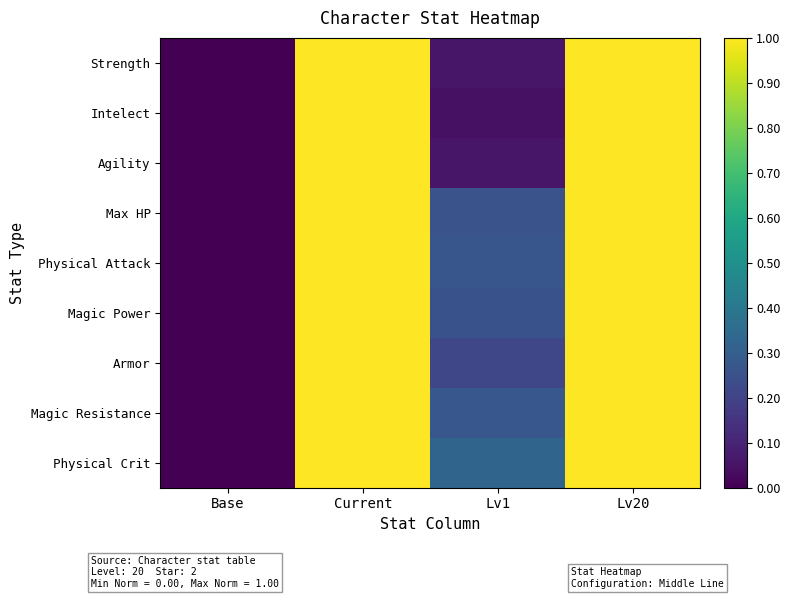

At which category is the sum across all series the highest?

Current